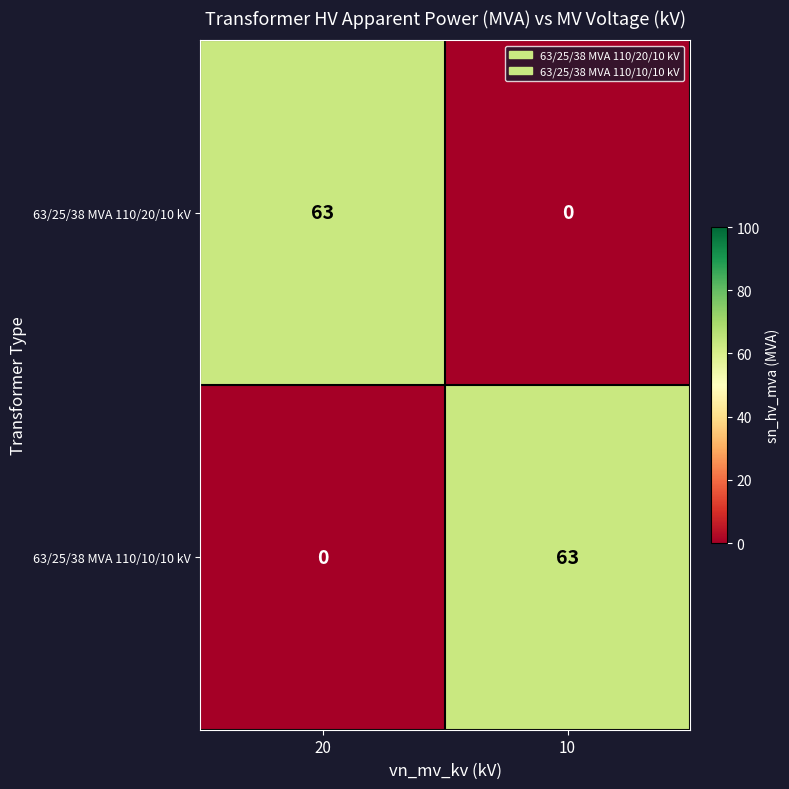

Where is 63/25/38 MVA 110/10/10 kV nearest to the value 31?

20